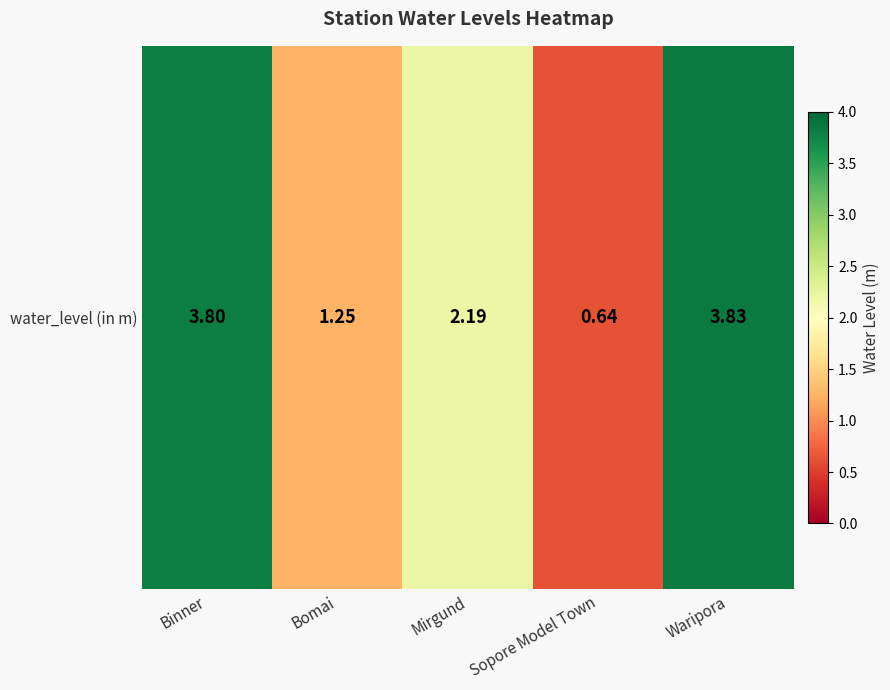

How many data points are above 2?

3